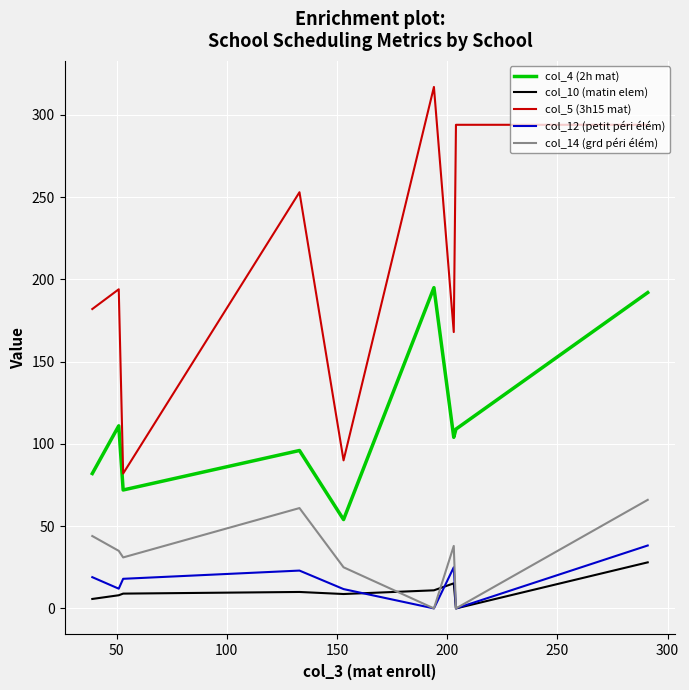

Which series has the largest range (max minus min)?

col_5 (3h15 mat)